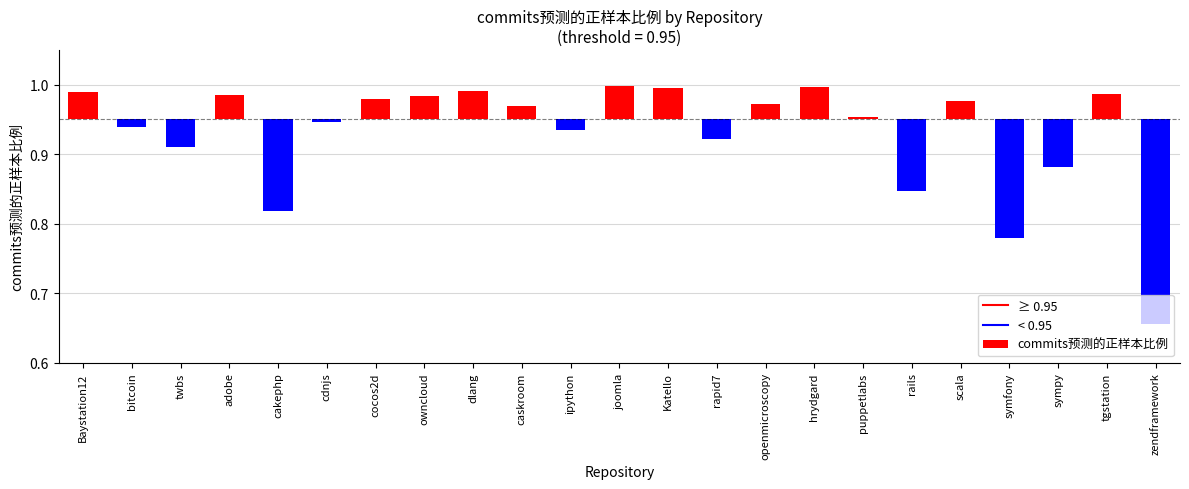

How many negative values are there?

10